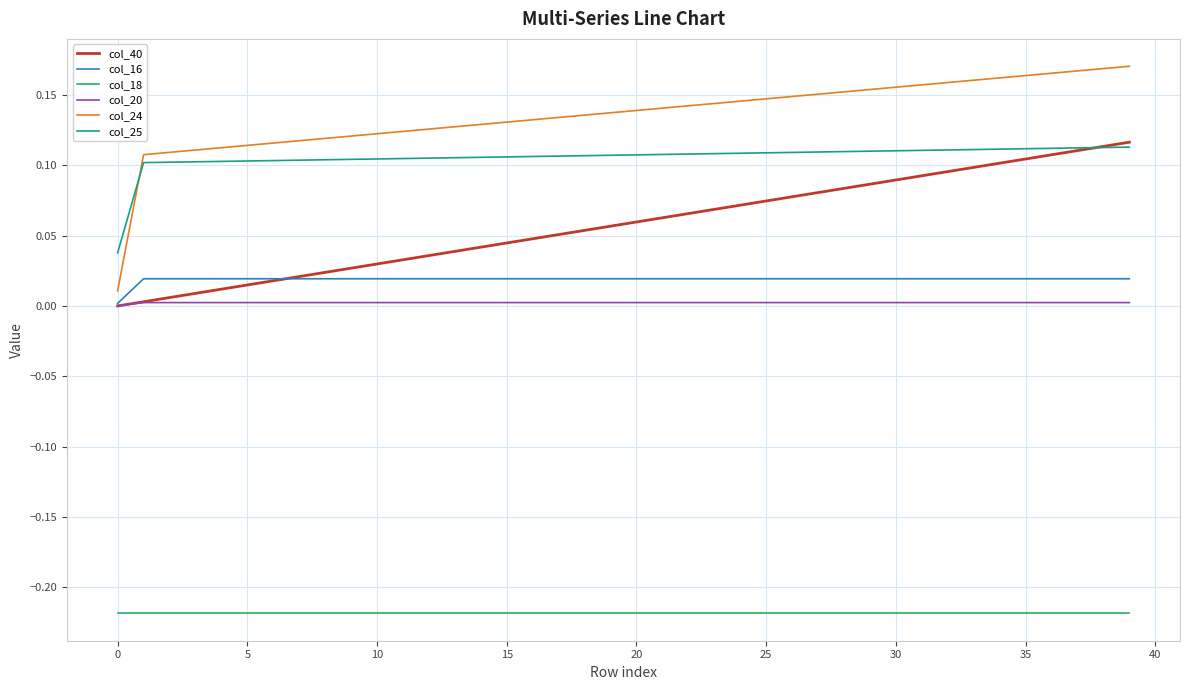

What are all the series names shown in the legend?

col_40, col_16, col_18, col_20, col_24, col_25